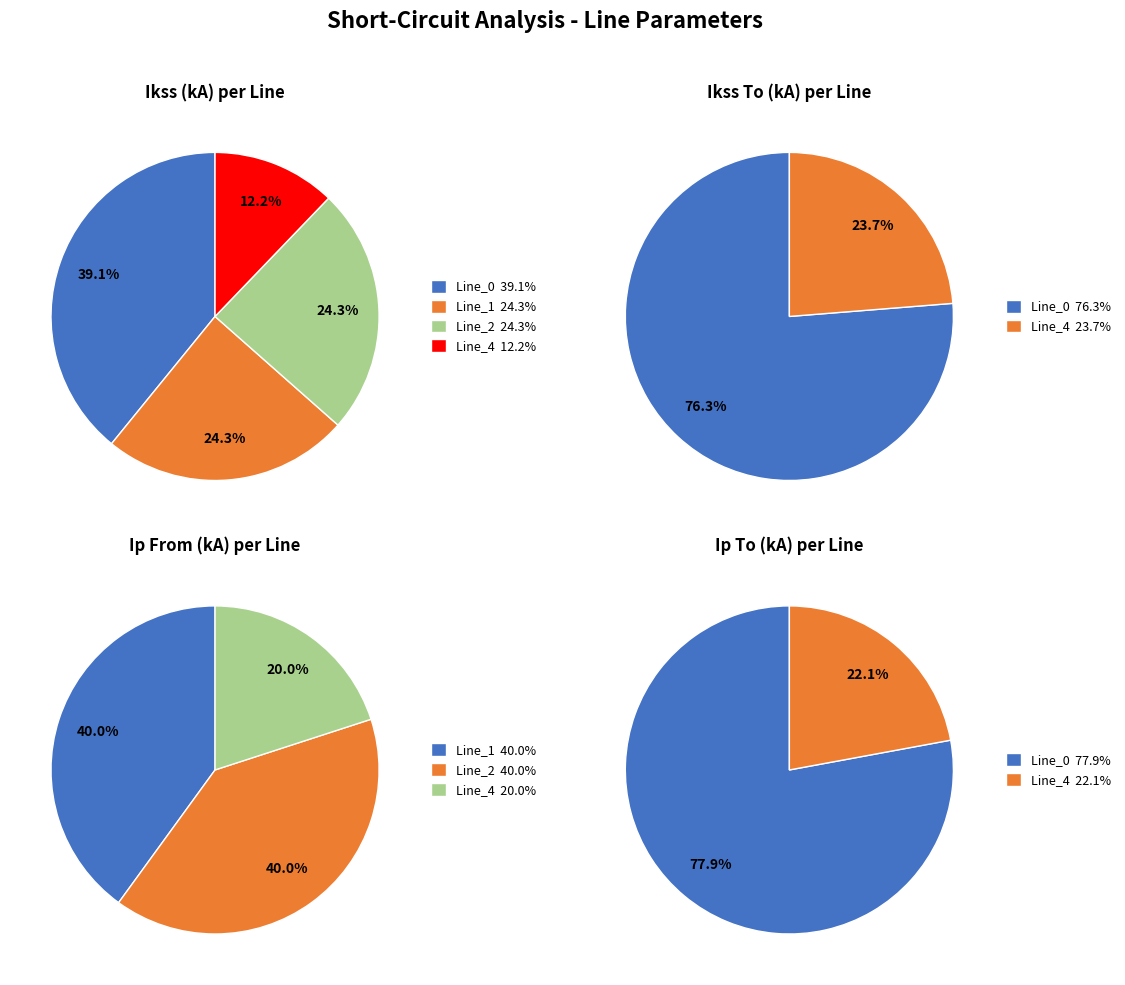

What portion of the pie excludes Line_2?

60.0%